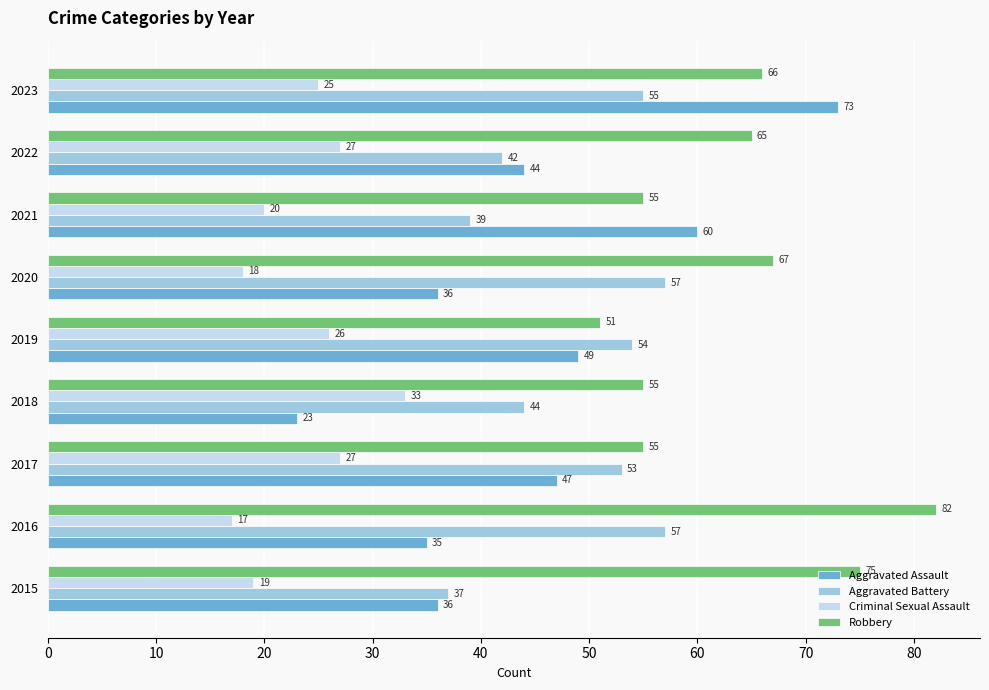

Which category has the lowest value in the Aggravated Assault series?

2018